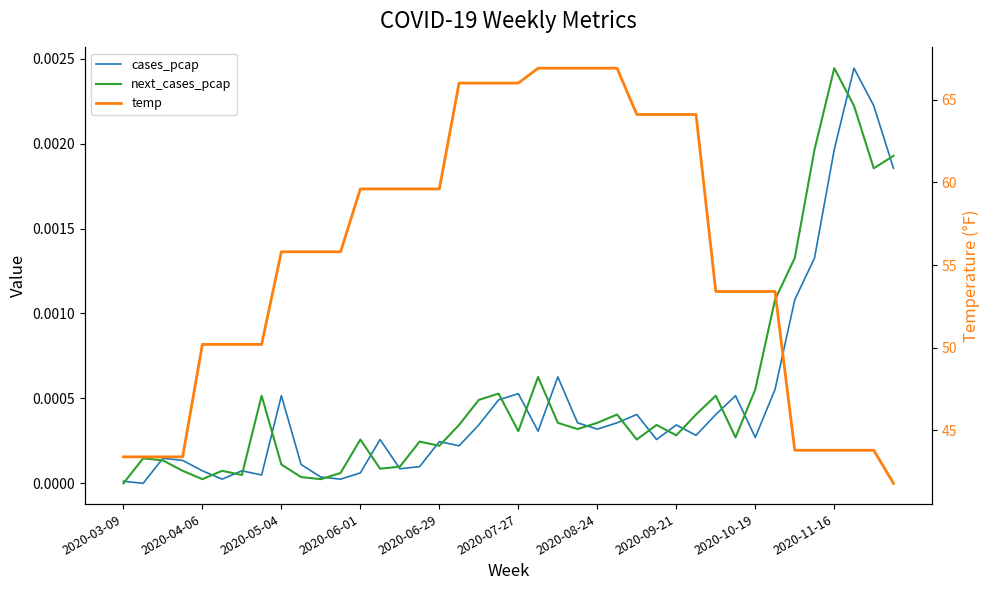

How many lines are shown in the chart?

3